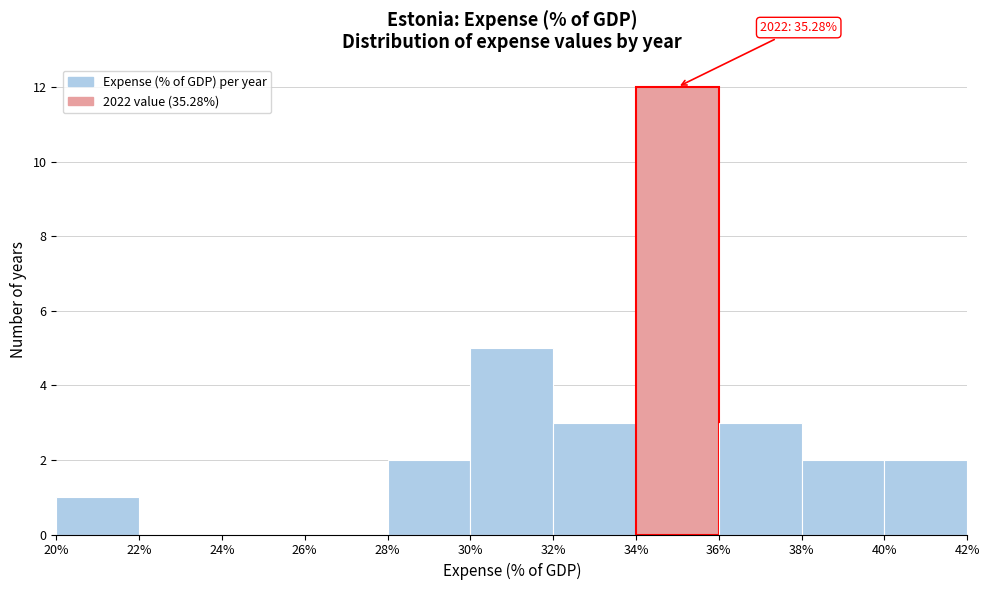

Over which range of the x-axis is the bar tallest?

34% to 36%